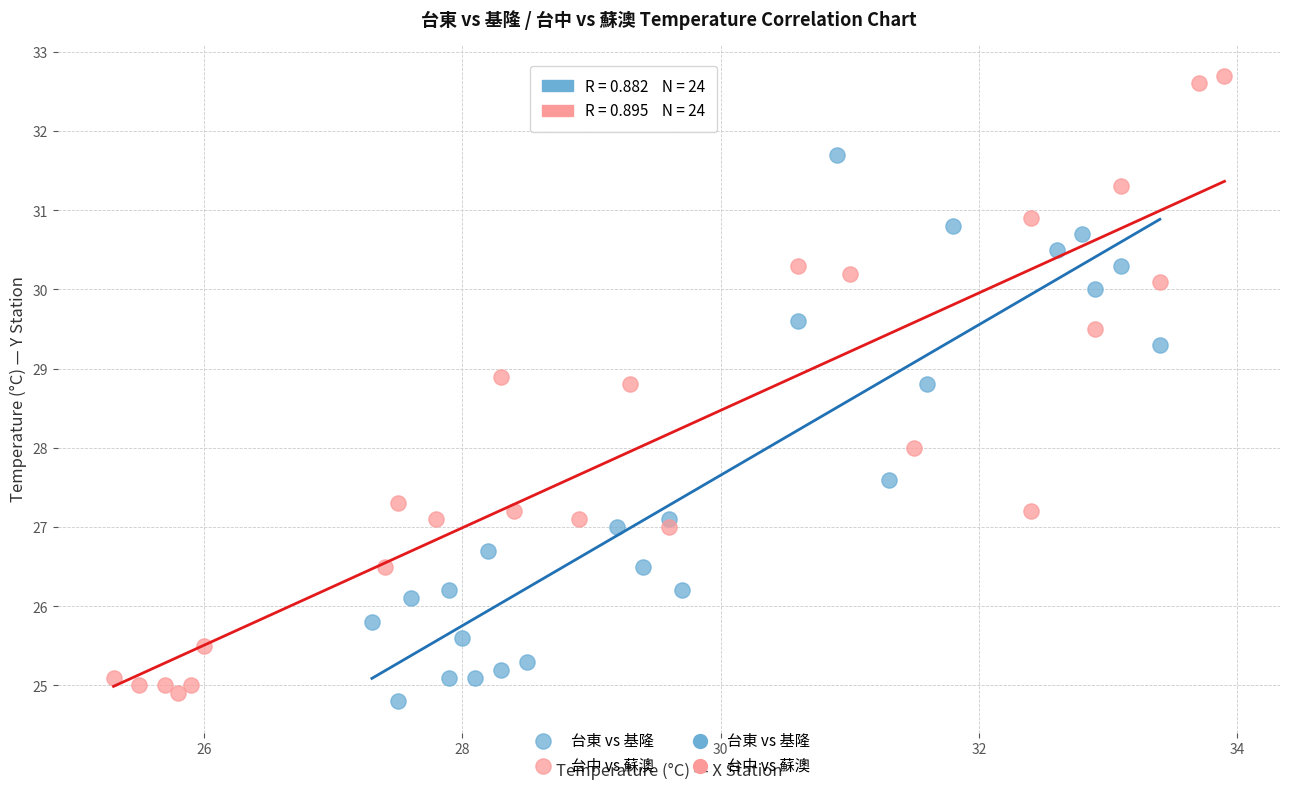

Which series reaches the maximum Y coordinate?

台中 vs 蘇澳